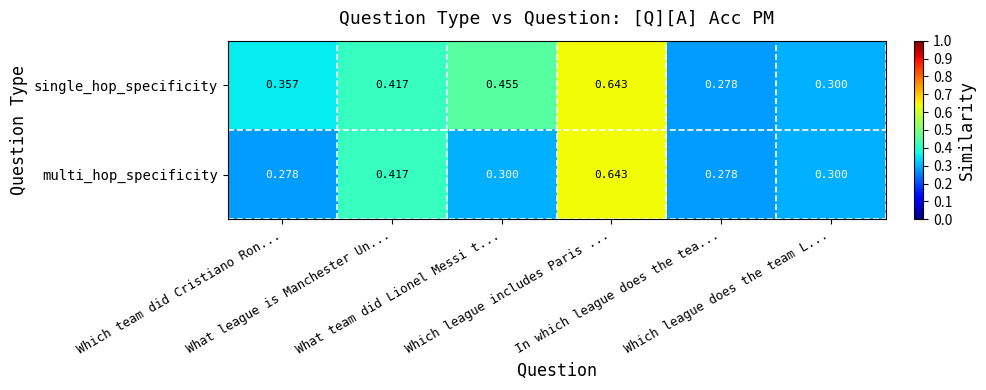

Rank the series by their average value, from lowest to highest.

multi_hop_specificity, single_hop_specificity